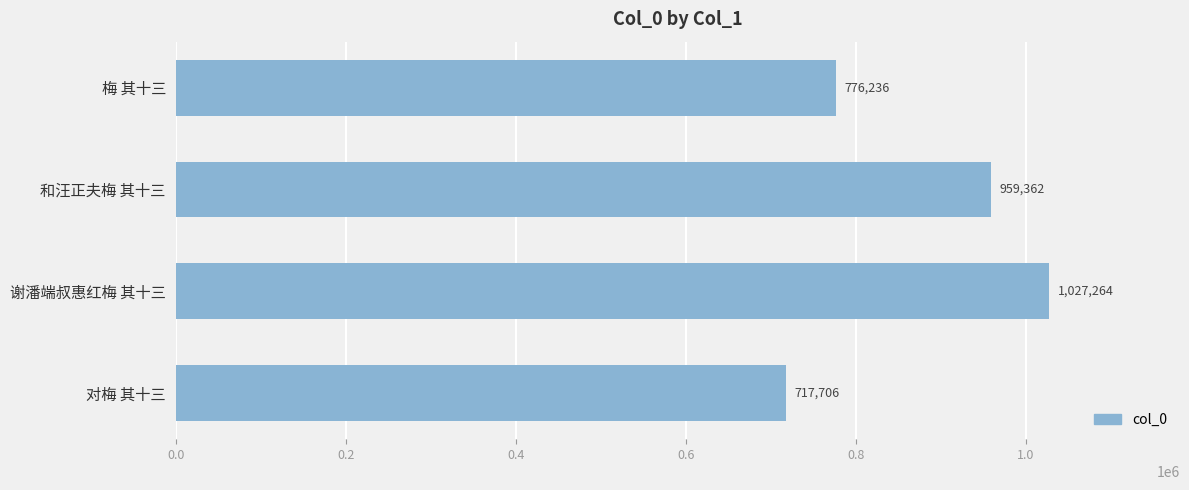

What is the smallest value displayed?

717706